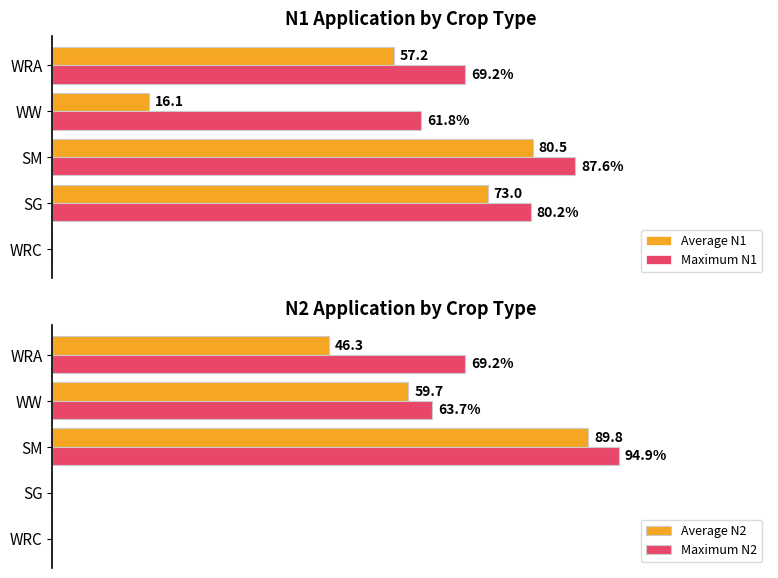

What is the difference between the second highest and minimum values in the Maximum N1 series?

80.2